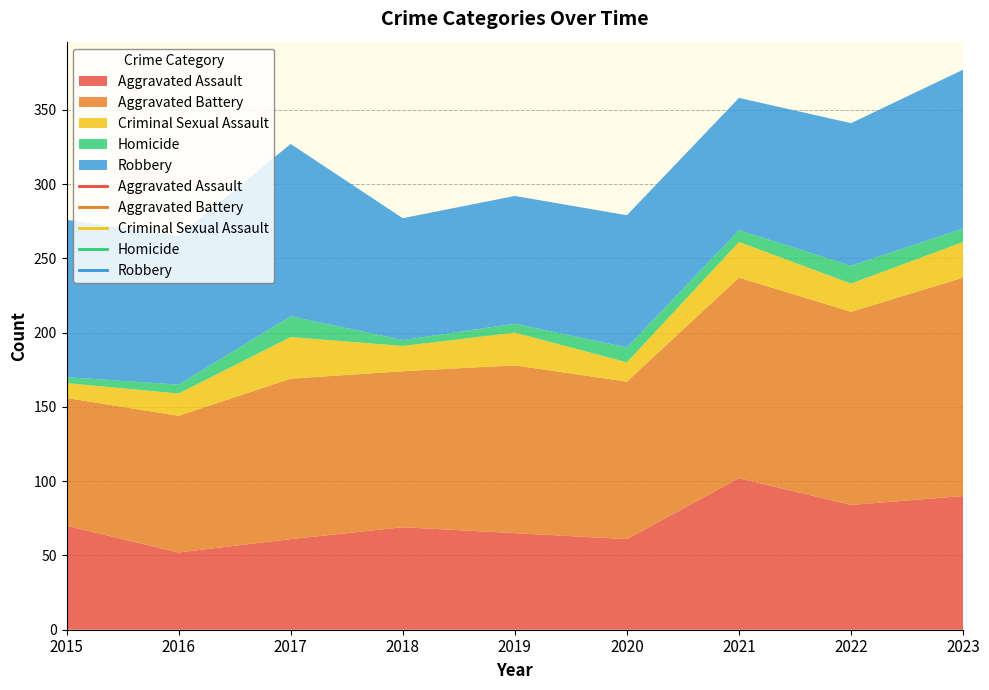

True or false: Aggravated Assault and Homicide cross at least once.

False